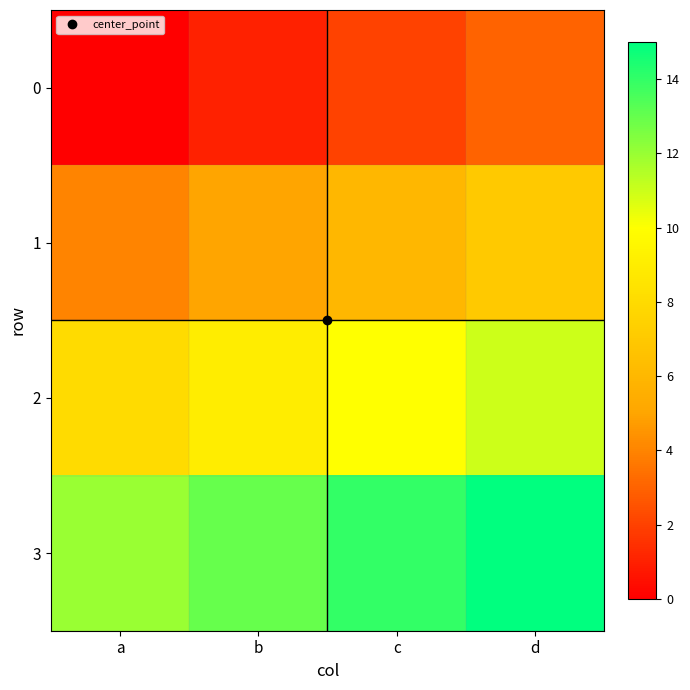

Which series has the largest total across all categories?

3